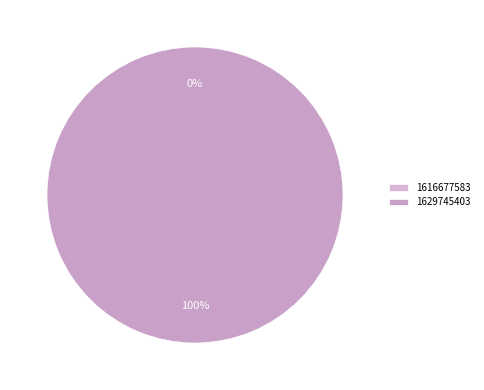

Do 1616677583 and 1629745403 together represent more than half of the pie?

Yes